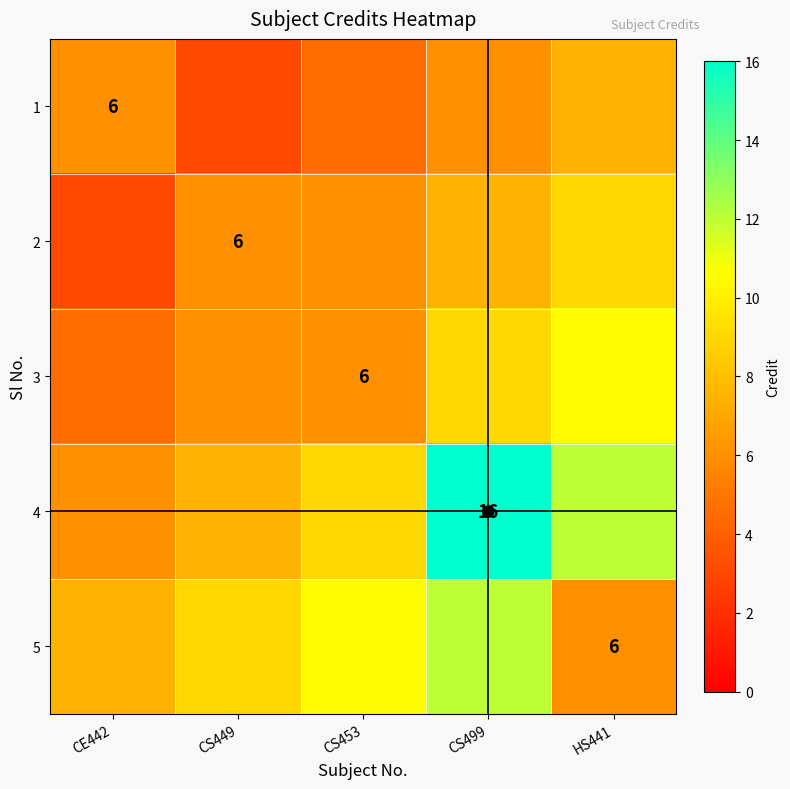

At which label is 4 closest to 11?

HS441